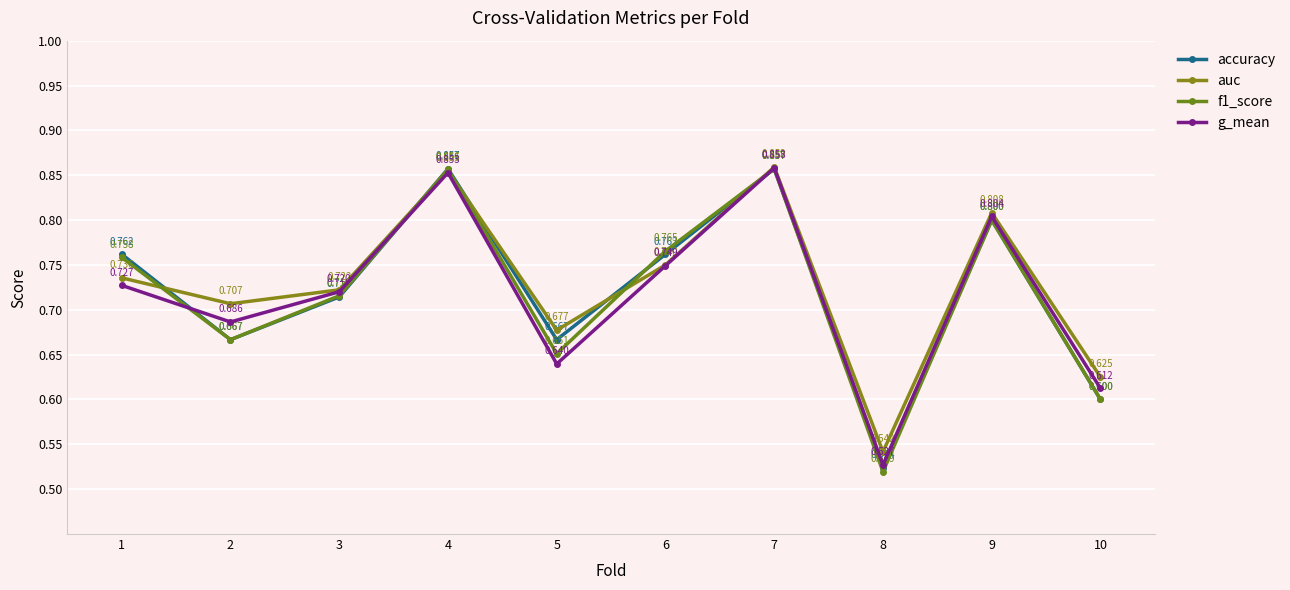

What is the average value of the accuracy series?

0.7